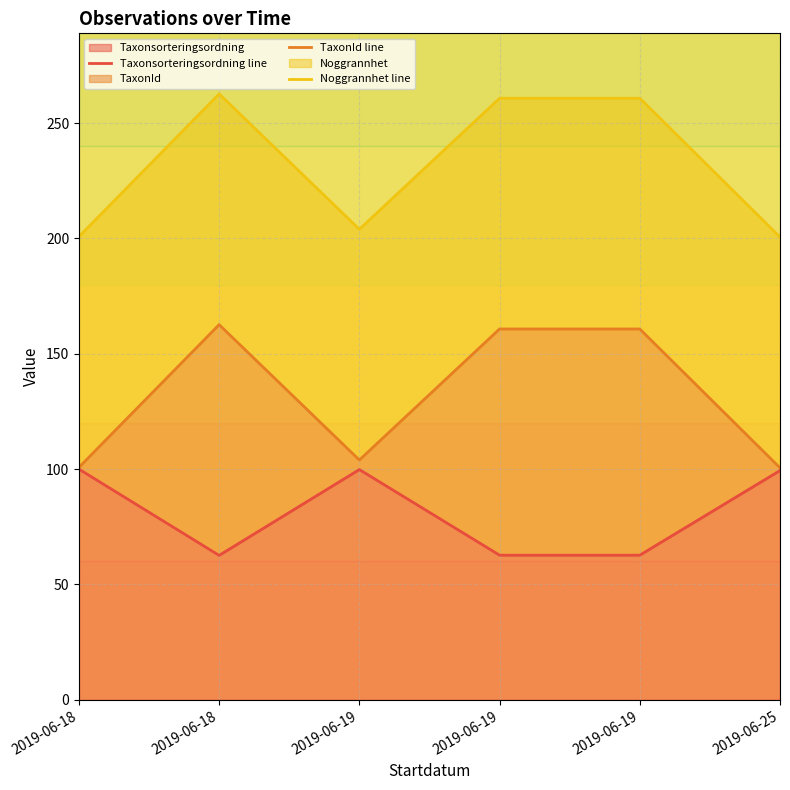

Is it true that TaxonId line equals 72.4 at 2019-06-19?

False